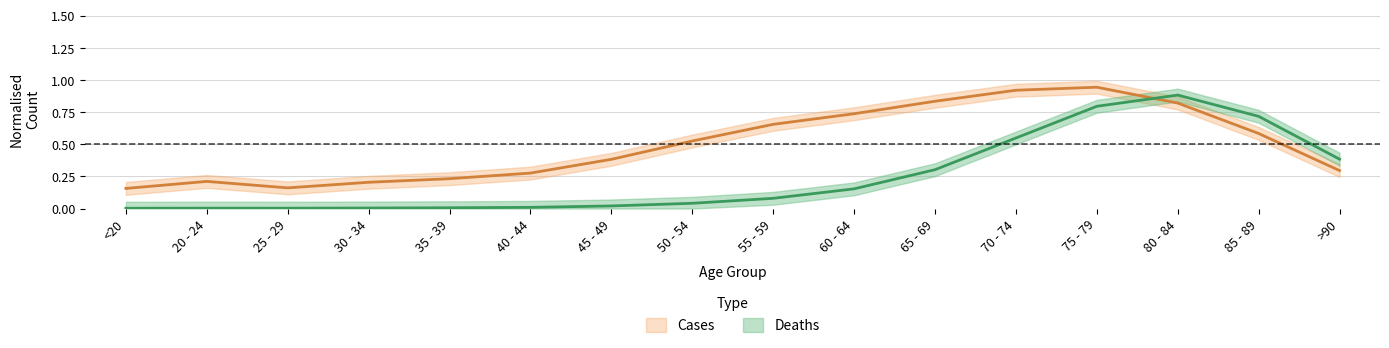

Where is the data nearest to the value 0?

<20